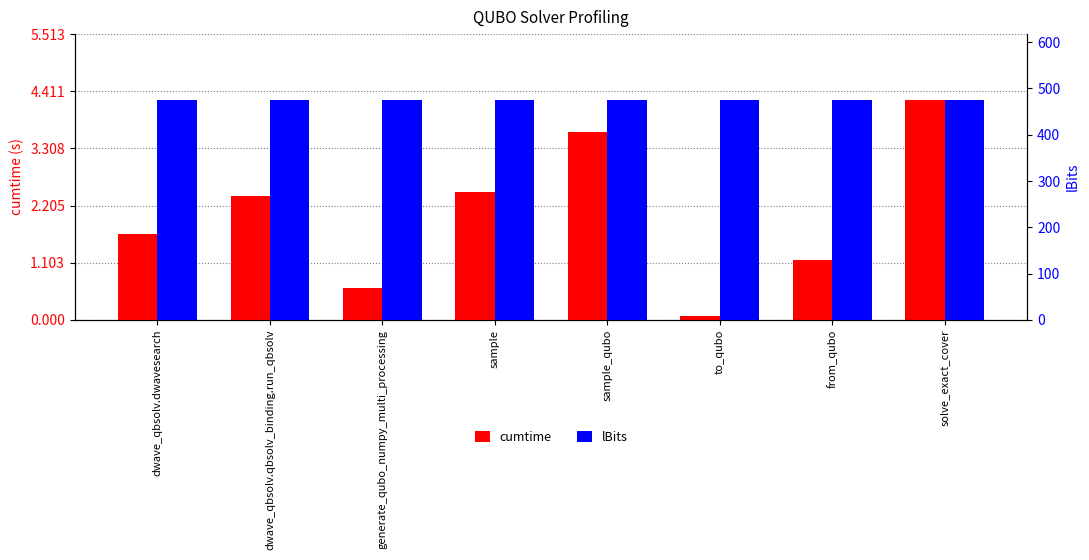

Reading right to left, what are all the values shown in this chart?

cumtime: 4.2	1.1	0.1	3.6	2.5	0.6	2.4	1.7
lBits: 475.0	475.0	475.0	475.0	475.0	475.0	475.0	475.0